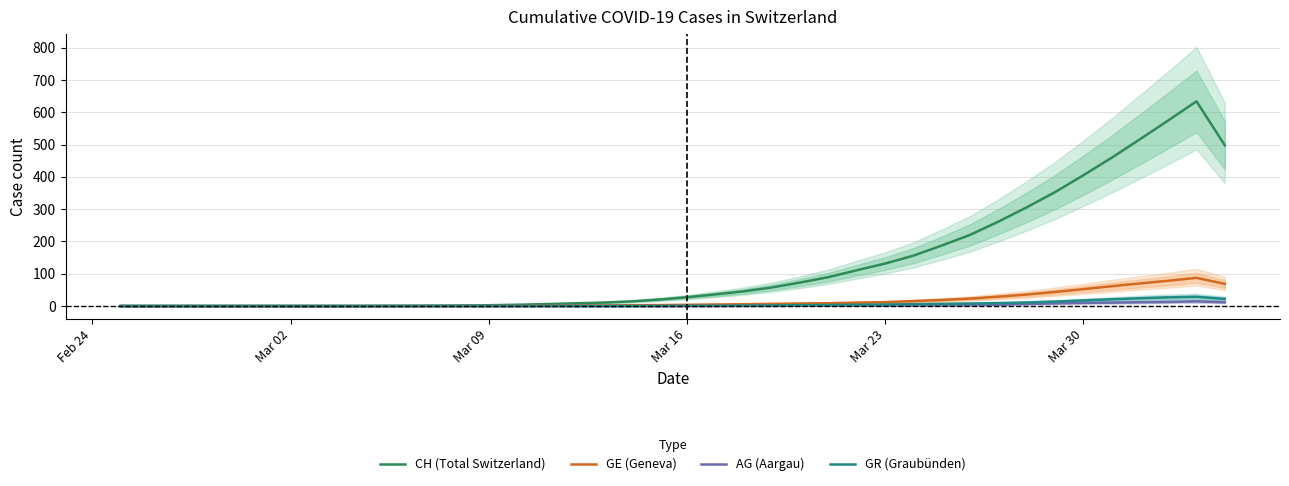

What is the label of the 4th point from the left?

Mar 16